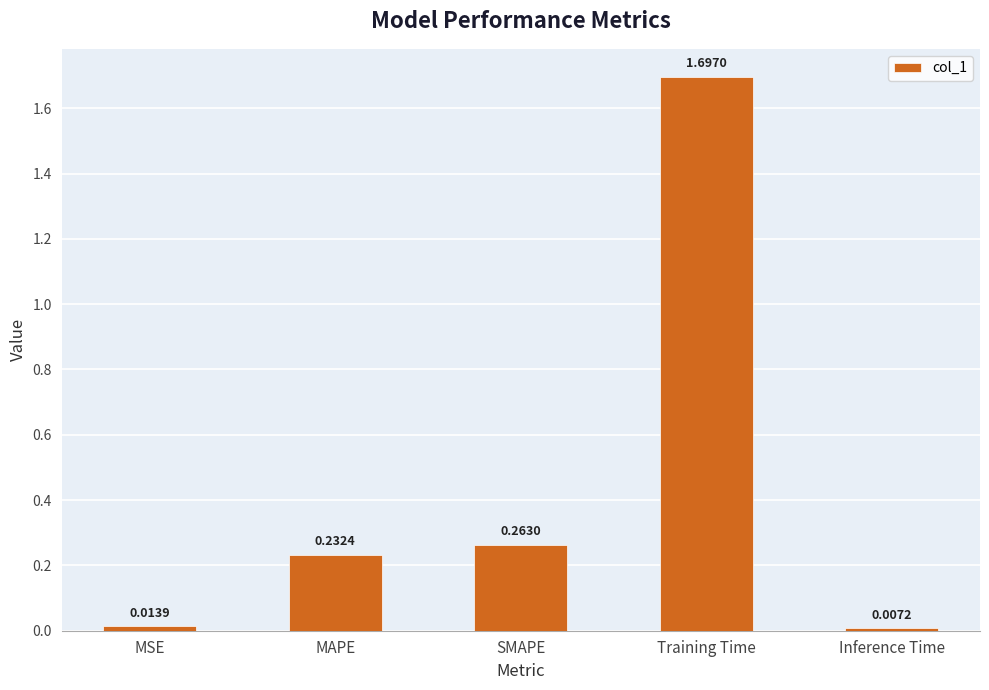

At which category does the chart reach its minimum across all series?

Inference Time